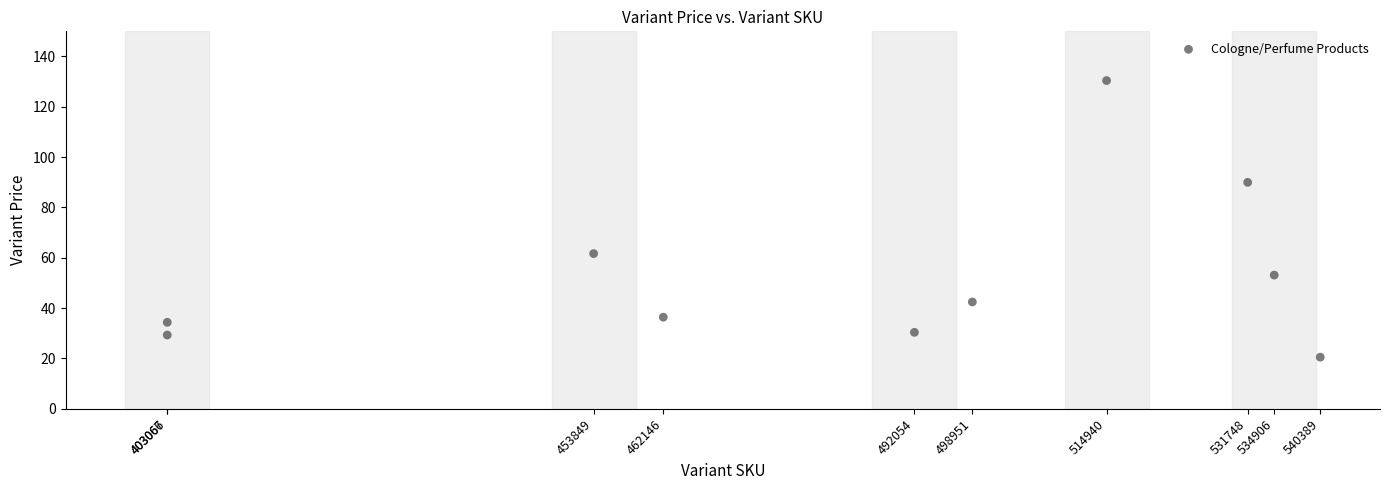

What is the range of Y values (max minus min)?

109.9